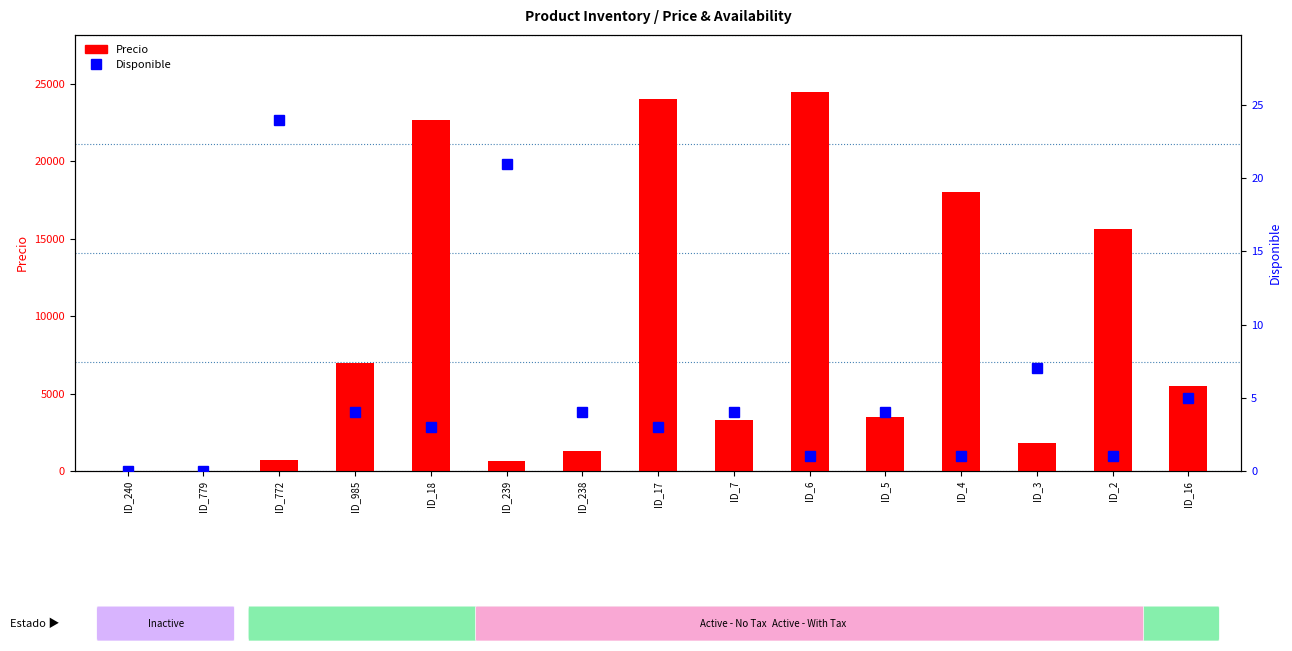

What is the label of the 7th bar from the right?

ID_7